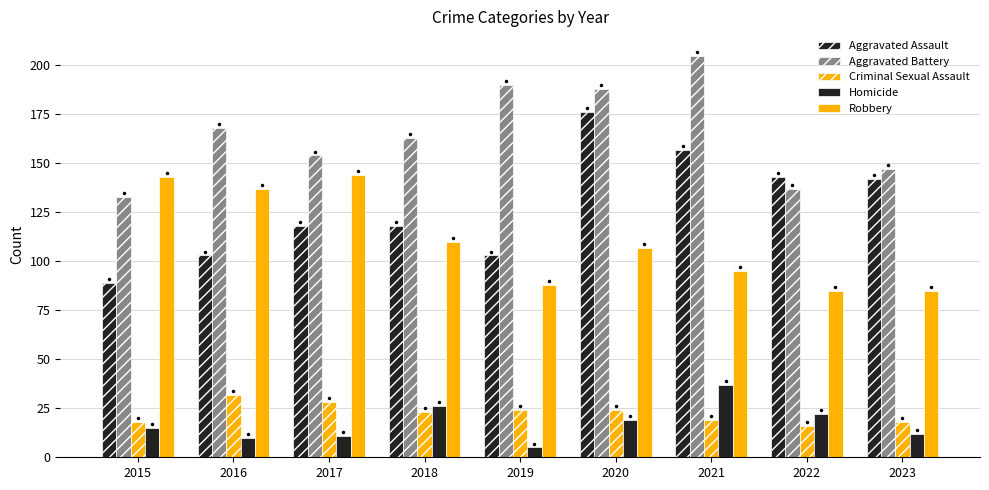

At which category does the chart reach its minimum across all series?

2019